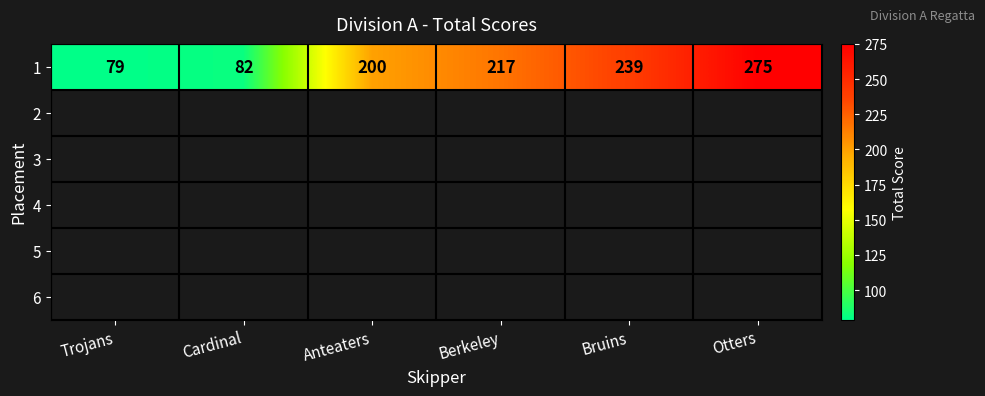

What is the change in value from Cardinal to Bruins?

+157